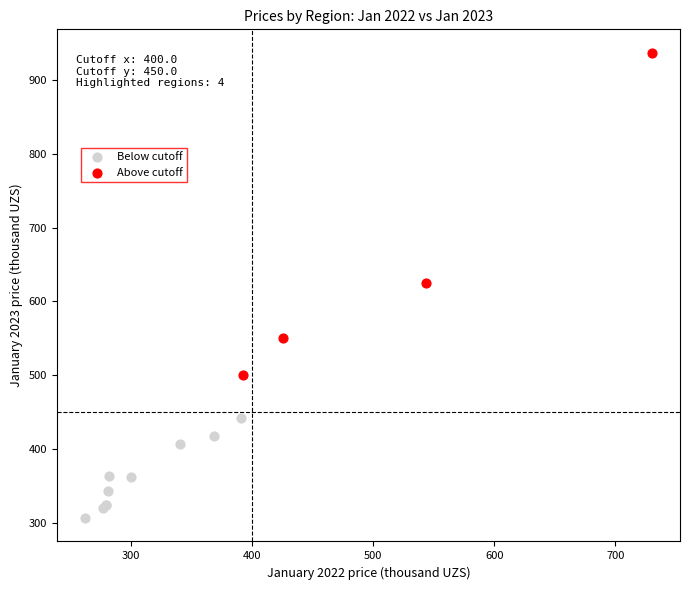

Which series reaches the maximum Y coordinate?

Above cutoff